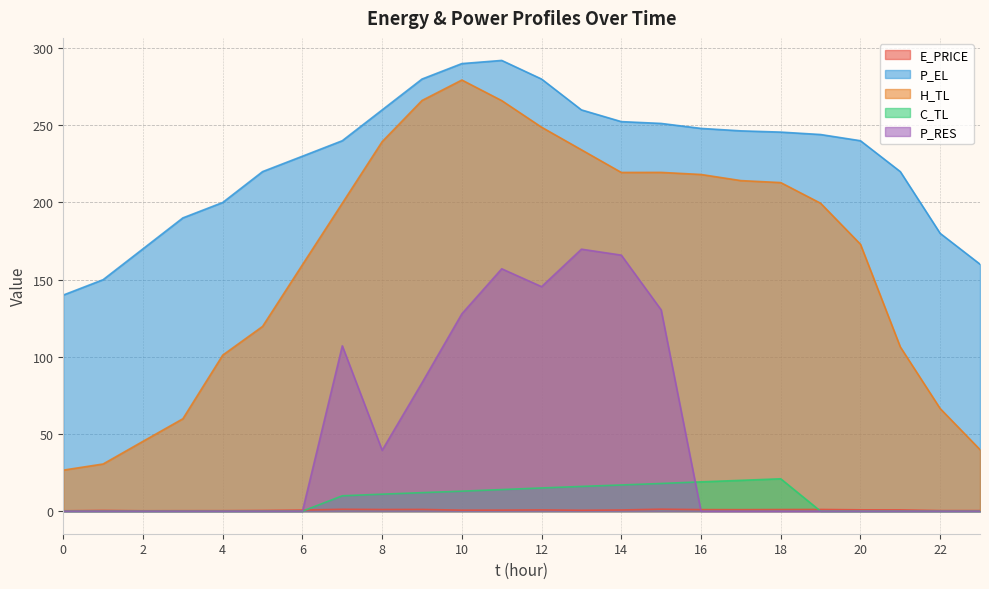

What are all the series names shown in the legend?

E_PRICE, P_EL, H_TL, C_TL, P_RES